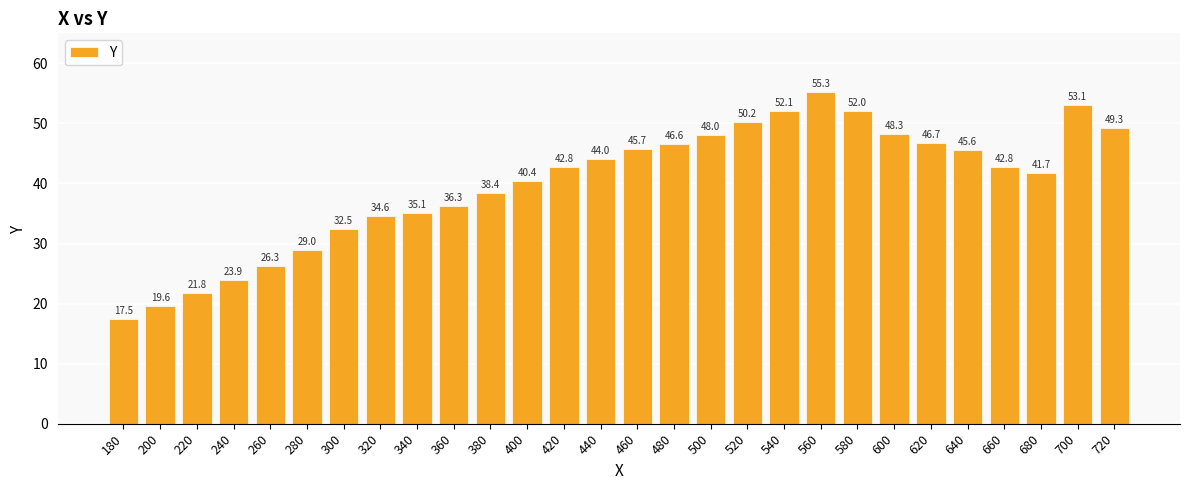

Count the number of data series in this chart.

1